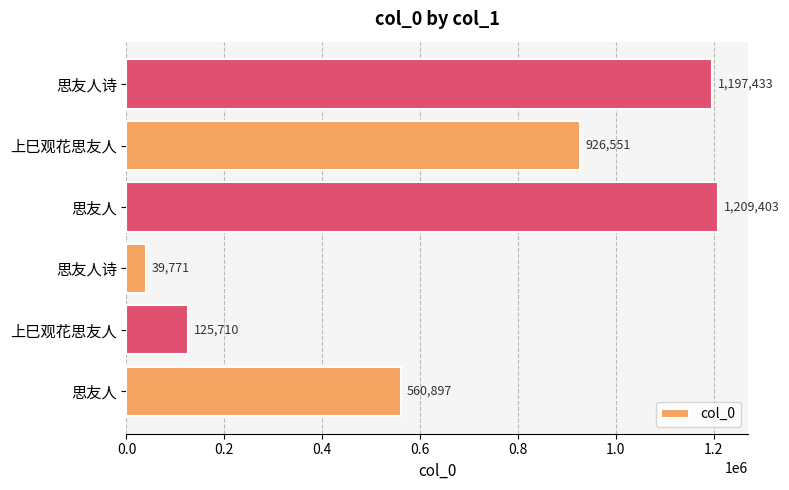

Count the number of categories in the chart.

6